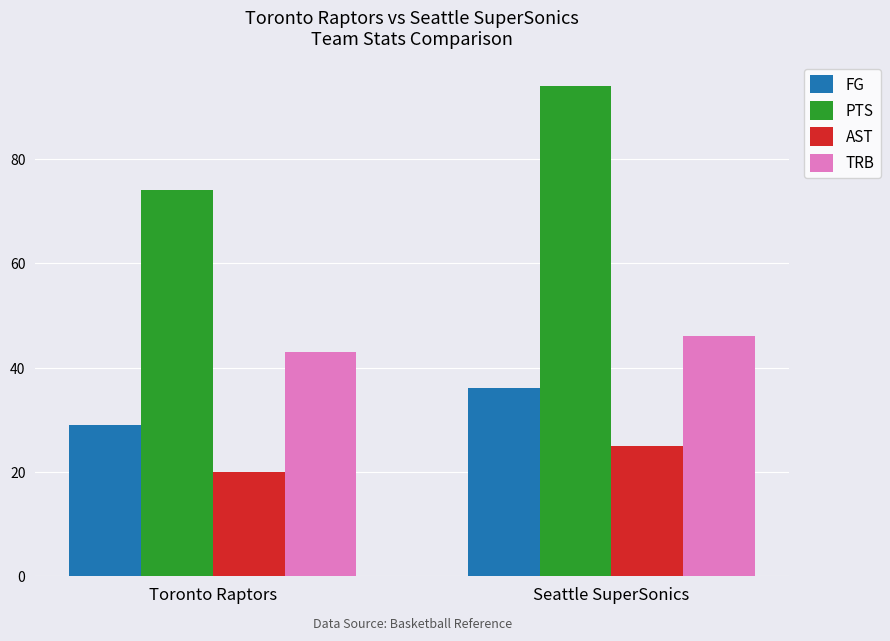

What is the value of the FG bar at the 1st from the left?

29